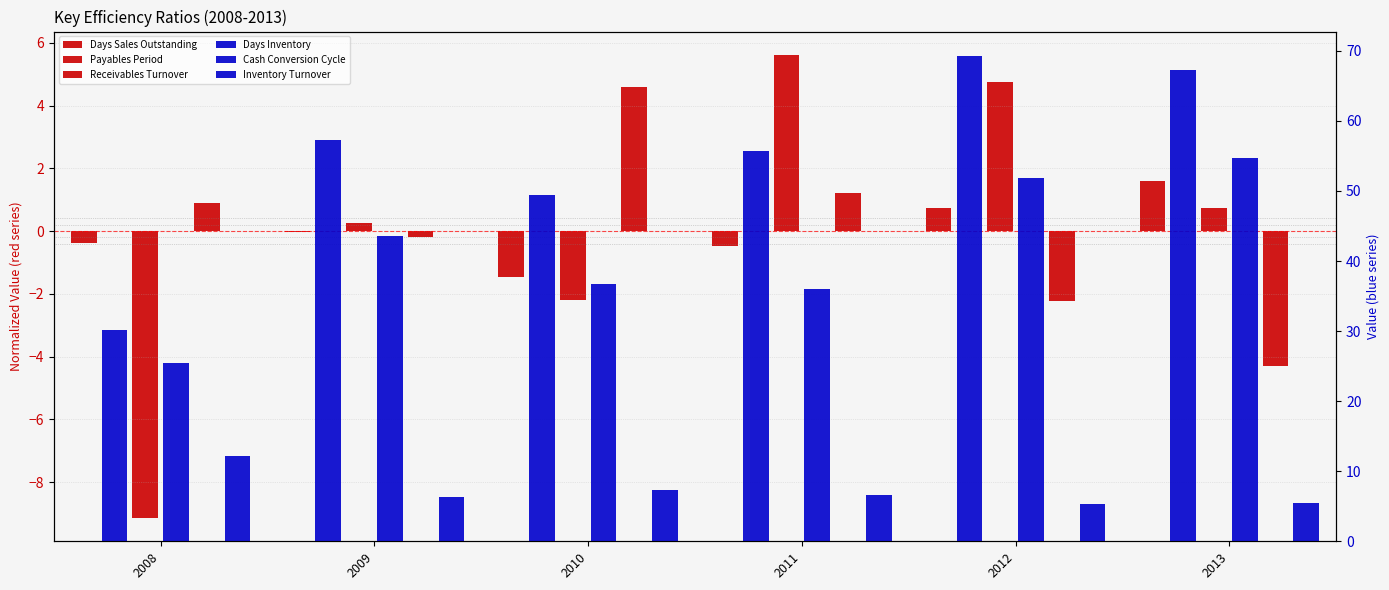

Between 2009 and 2012, which series saw the biggest shift?

Days Inventory